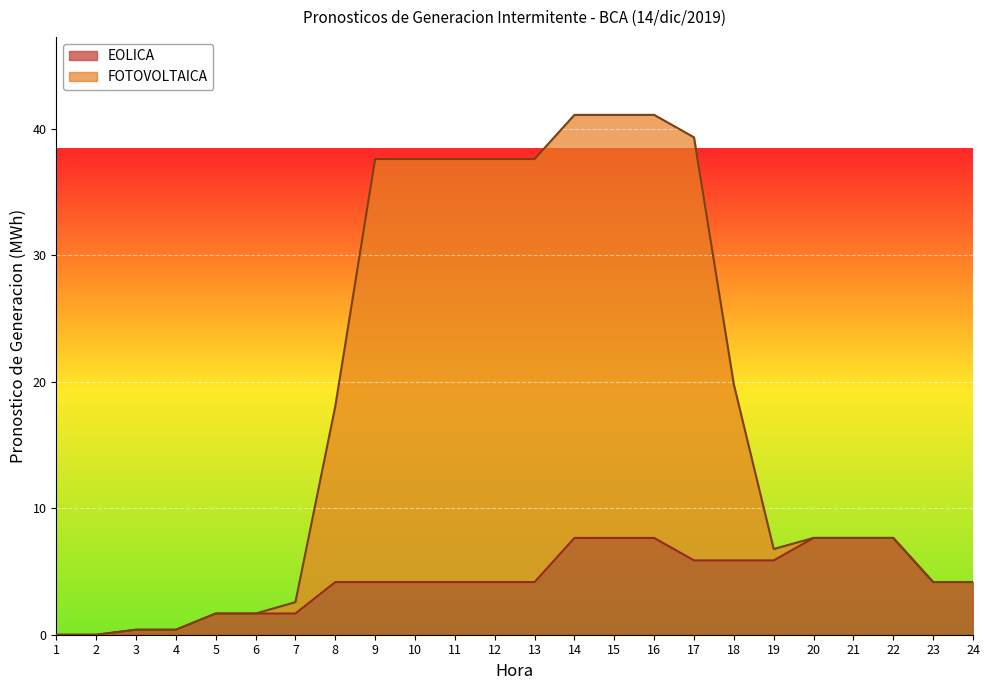

Which series has the largest total across all categories?

FOTOVOLTAICA